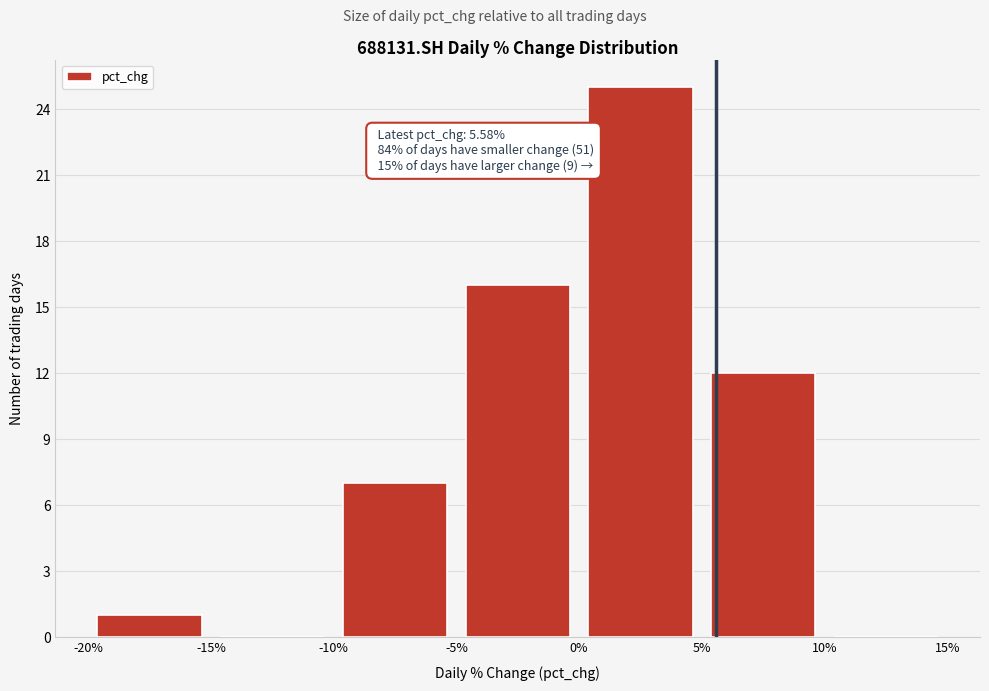

Over which range of the x-axis is the bar tallest?

0% to 5%